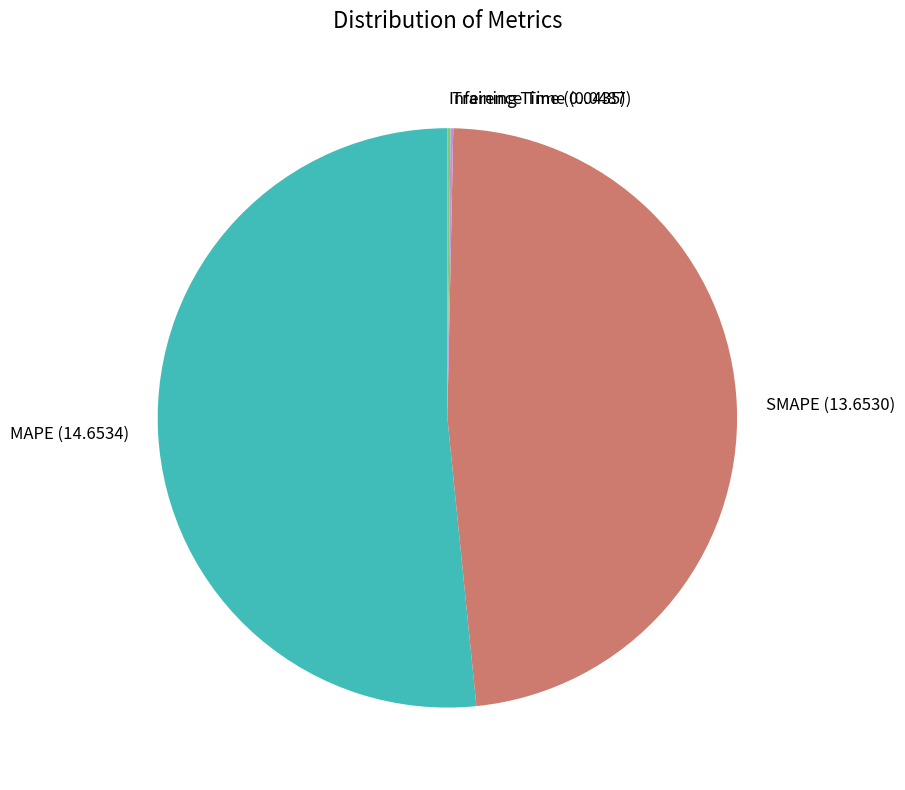

Combined, do MAPE and SMAPE account for over 50%?

Yes